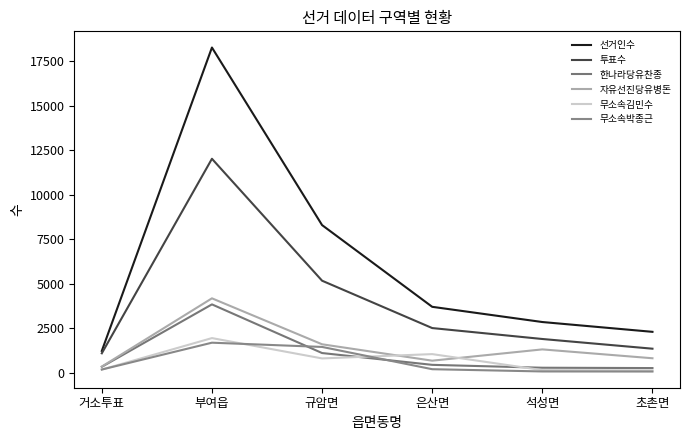

At which label is 투표수 closest to 6560?

규암면